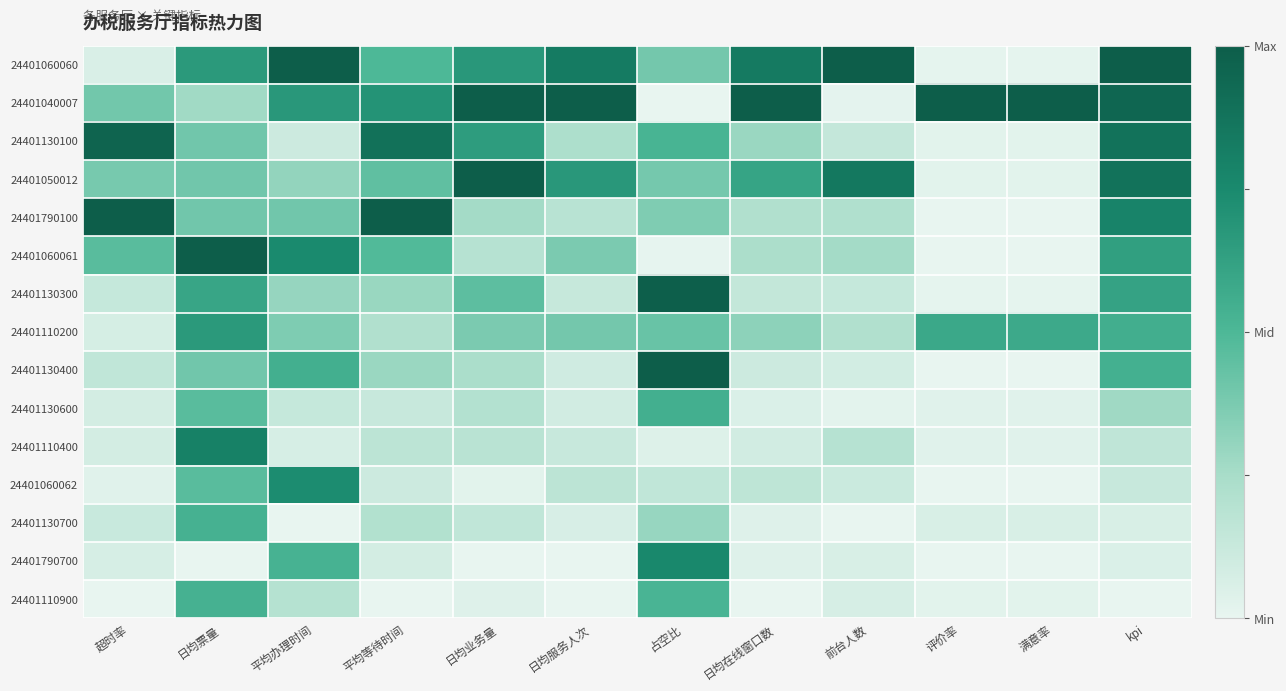

At which category is the sum across all series the highest?

日均票量